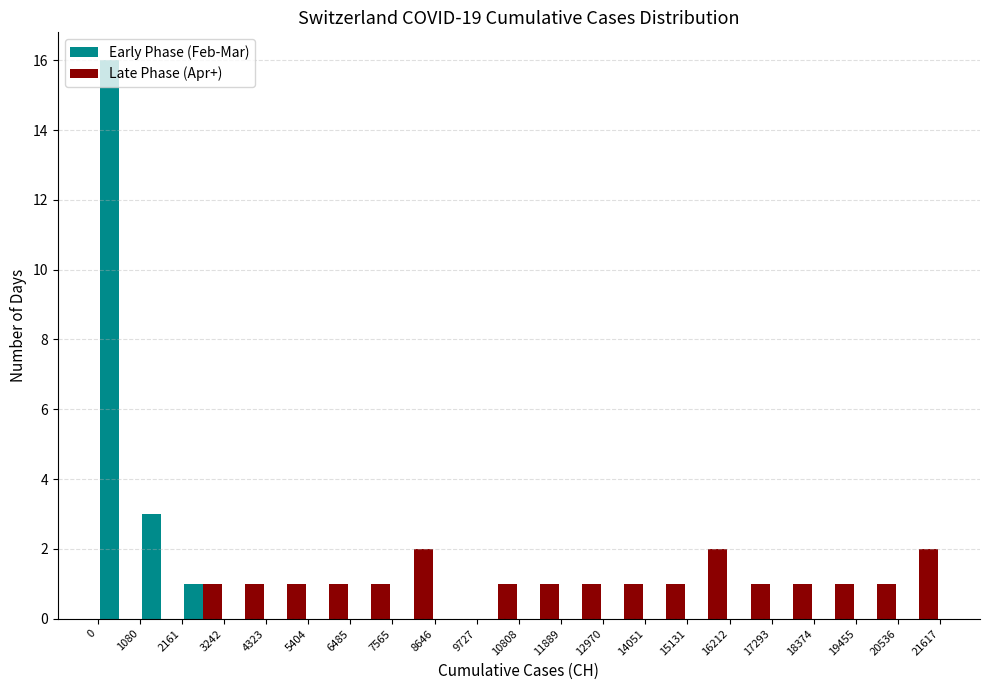

In the Early Phase (Feb-Mar) series, which range on the x-axis has the tallest bar?

0 to 1080